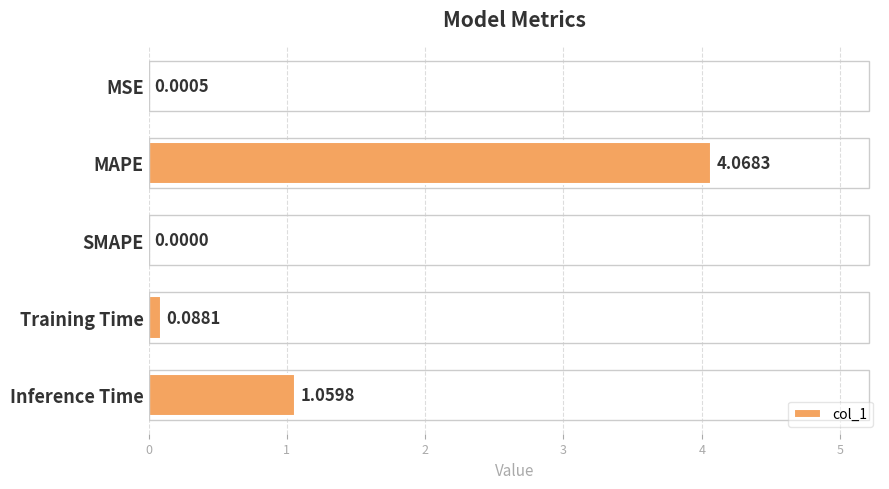

What is the change in value from MSE to Training Time?

+0.1